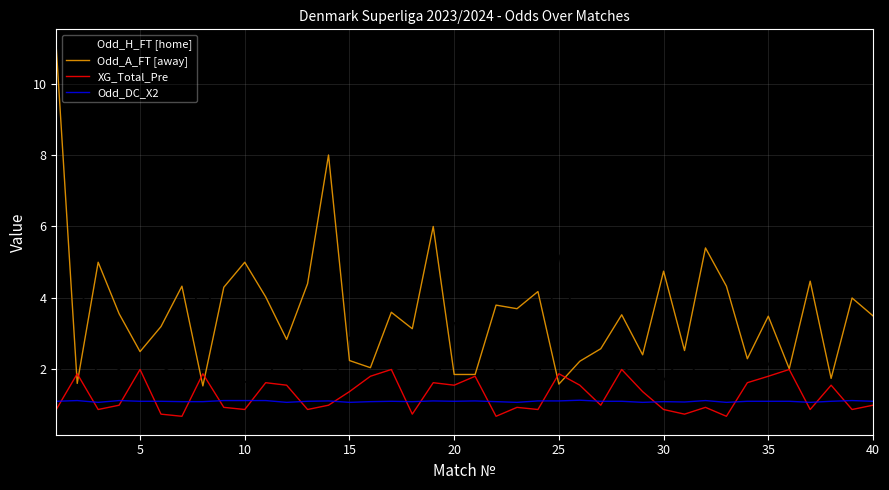

What is the difference between the maximum and minimum values in the Odd_A_FT [away] series?

9.5